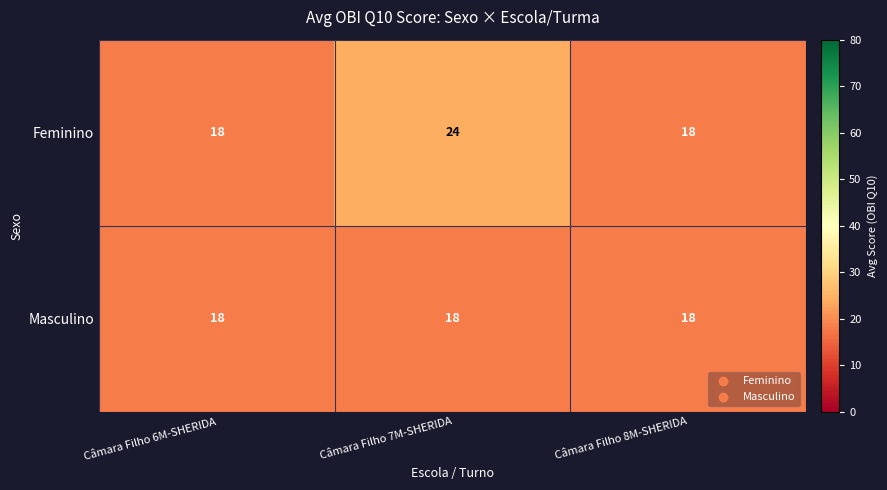

Read the Feminino value at Câmara Filho 8M-SHERIDA.

18